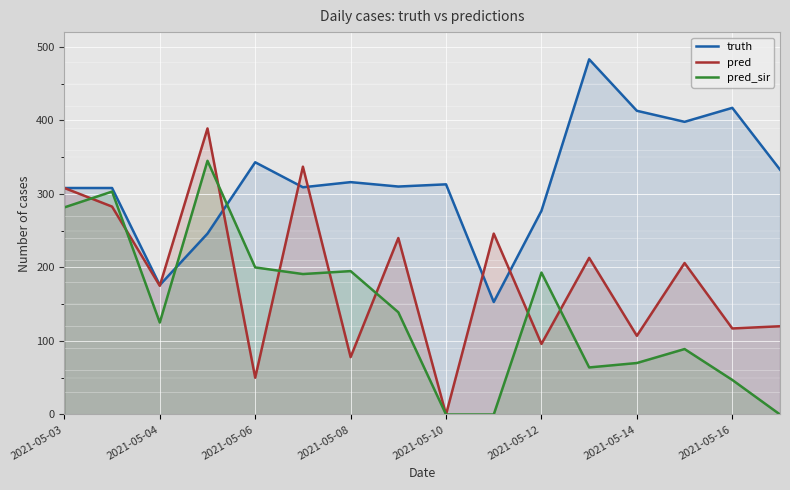

True or false: pred_sir has more than 0 interior local peaks.

True